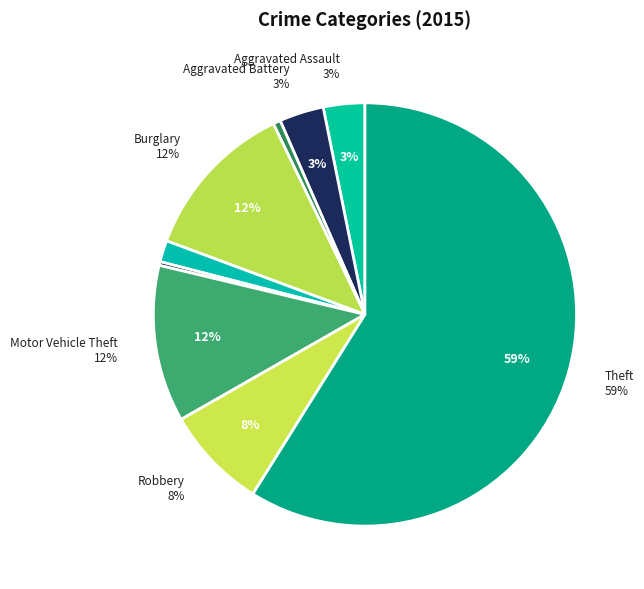

True or false: Aggravated Assault accounts for 8% of the total.

False